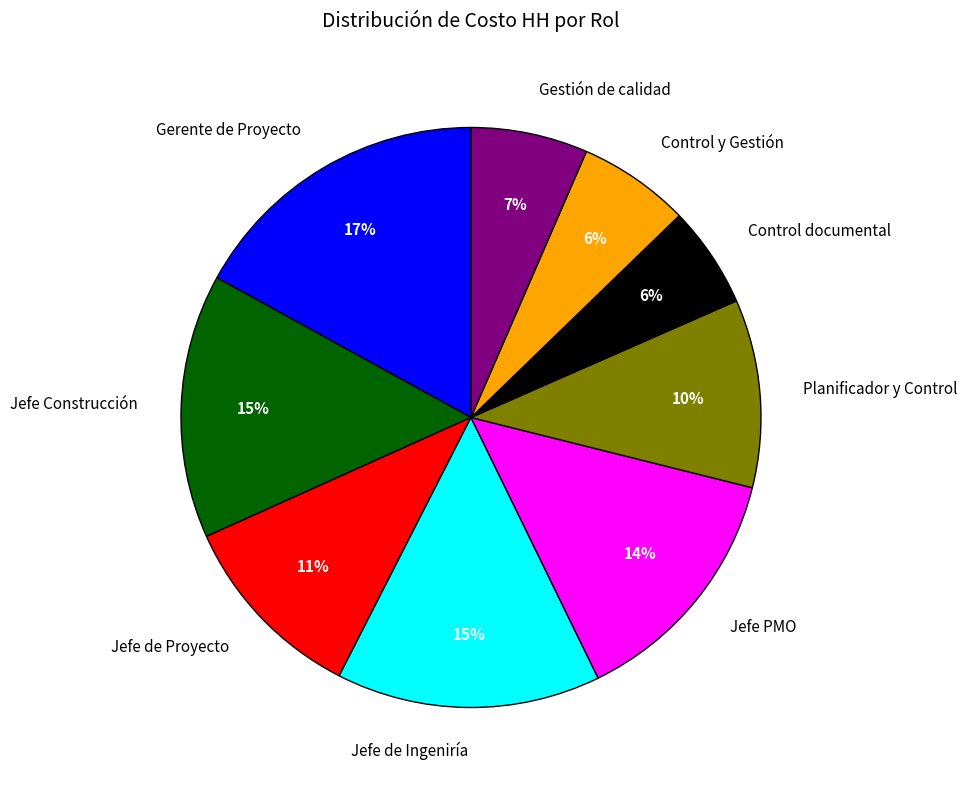

Between Jefe de Proyecto and Gestión de calidad, which is larger?

Jefe de Proyecto